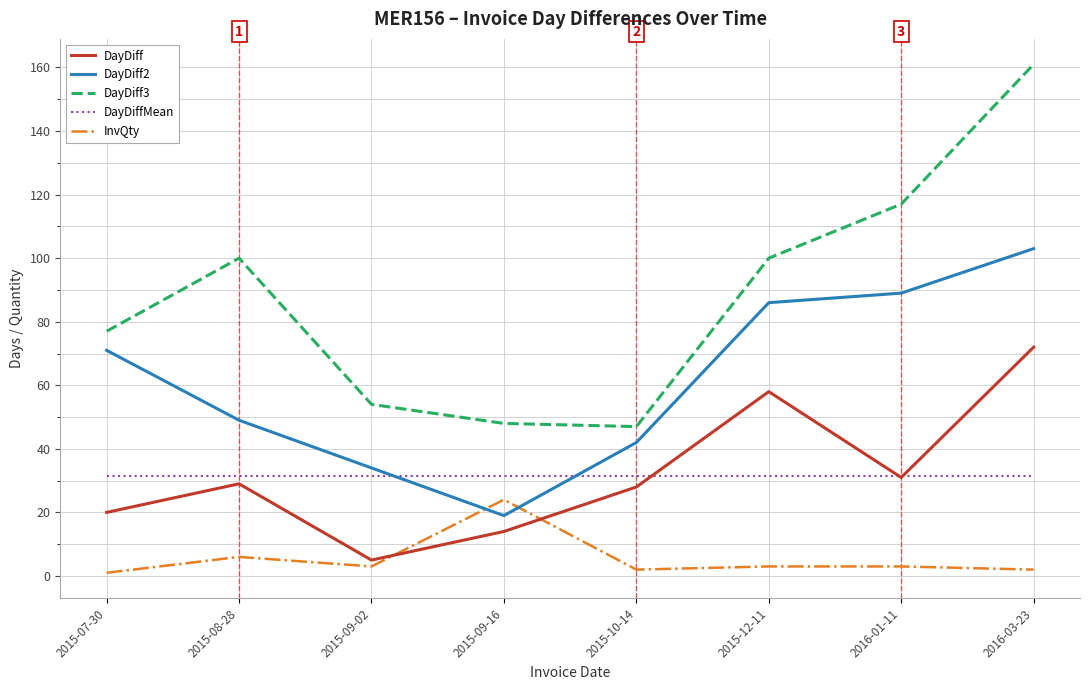

Where is DayDiff nearest to the value 38?

2016-01-11